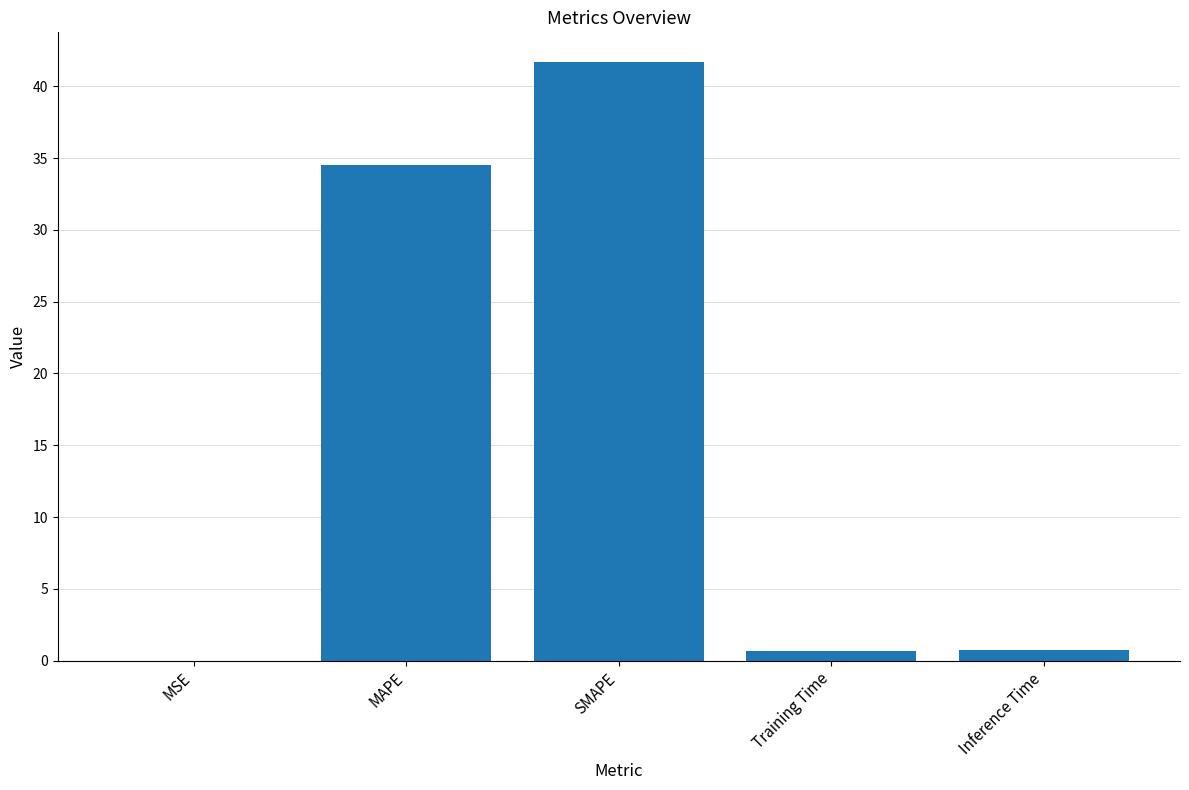

What is the greatest value displayed?

41.7